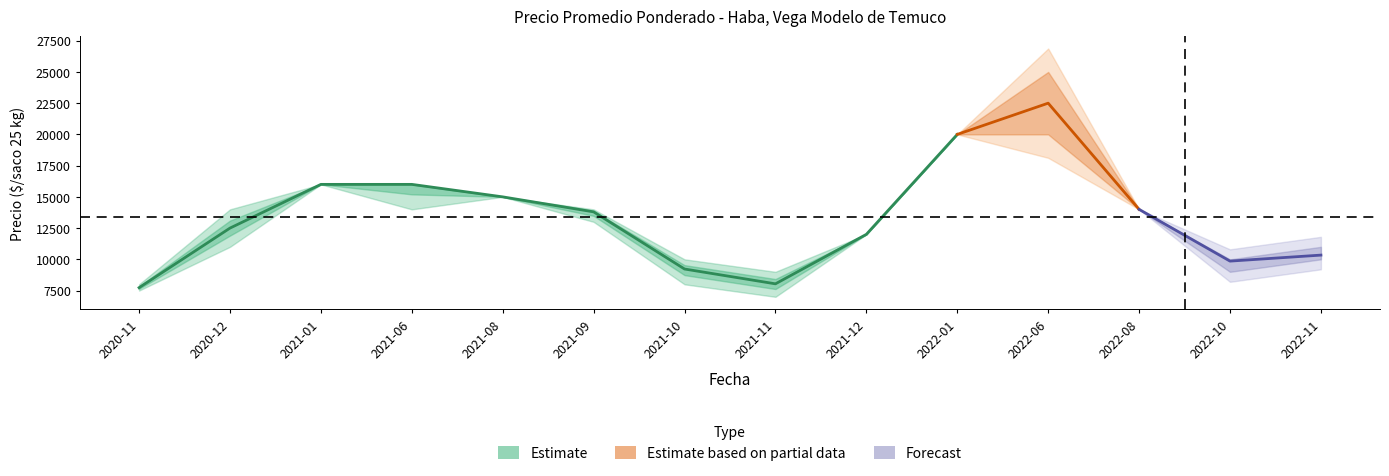

True or false: Precio minimo has a value of 12000 at 2021-12.

True